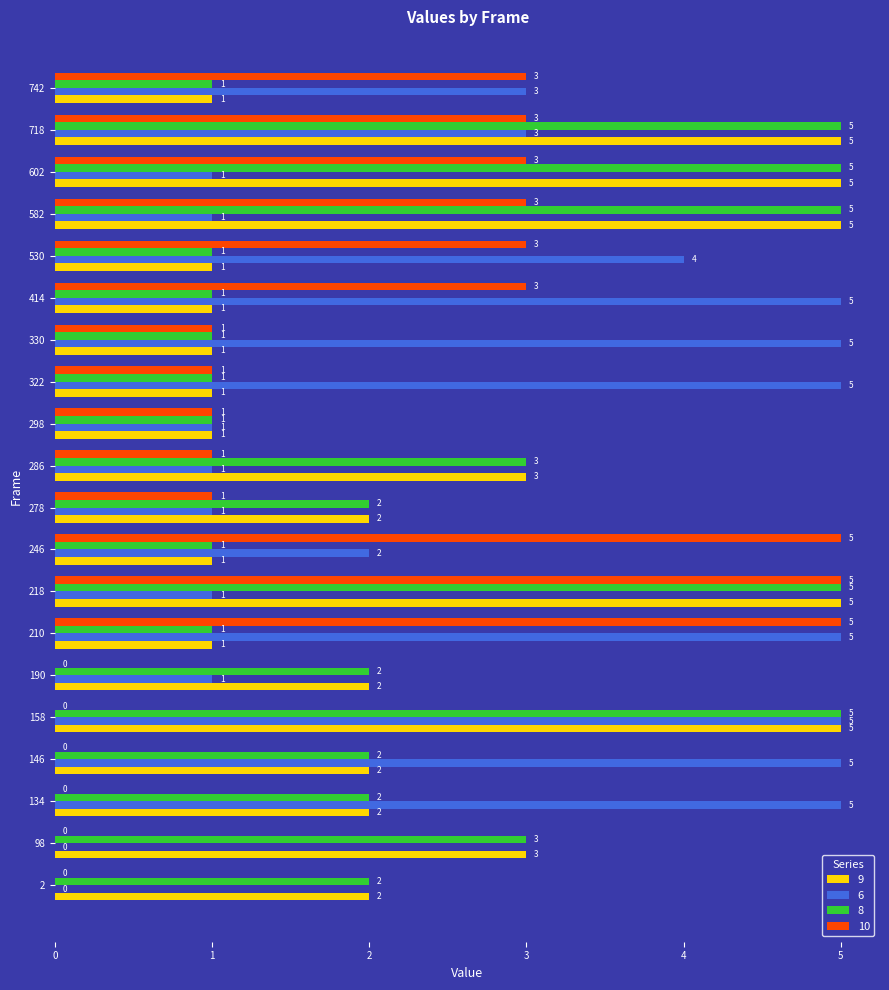

True or false: 8 has a value of 1 at 322.

True